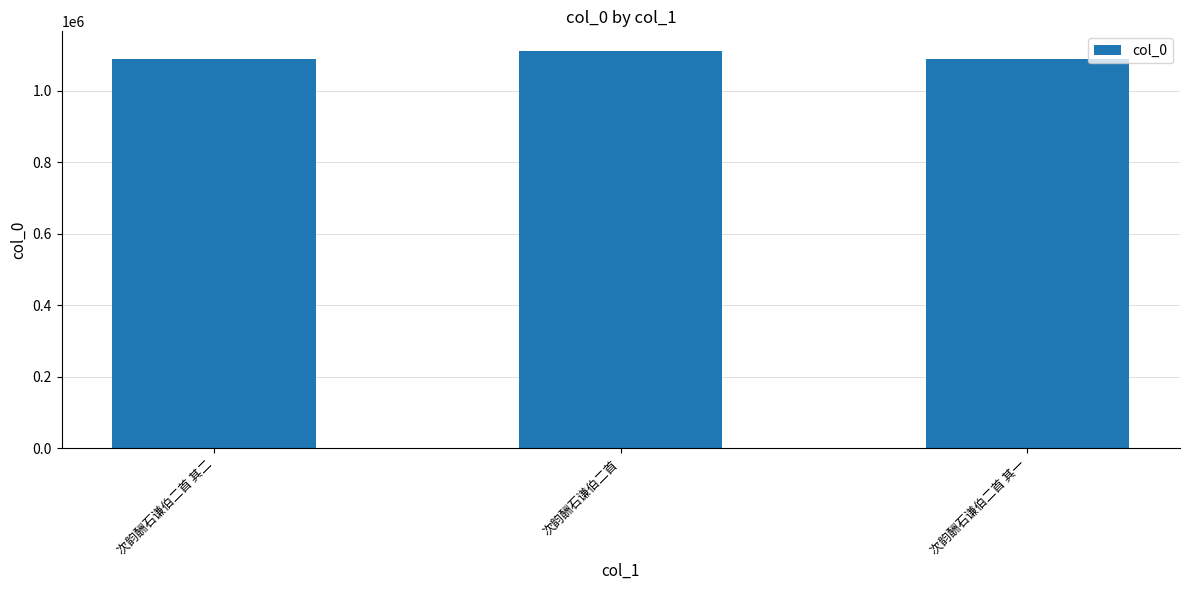

True or false: the data shows 1089687 at 次韵酬石谦伯二首 其一.

True